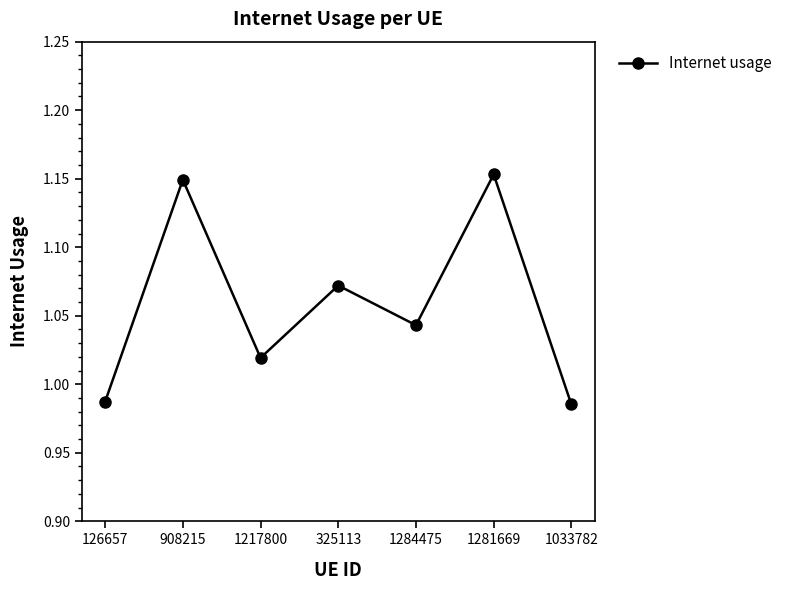

Where does the data first go above 1?

908215